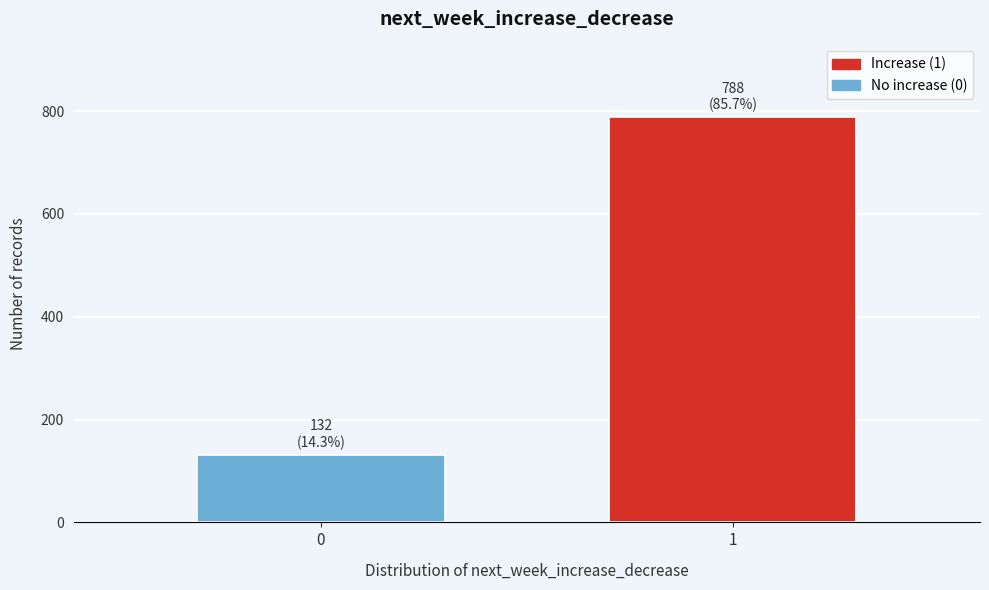

Reading right to left, extract all data points from this chart.

788	132